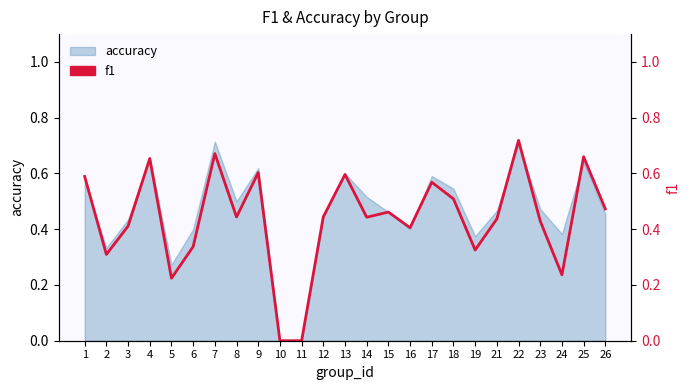

At which label is the value closest to 0?

10